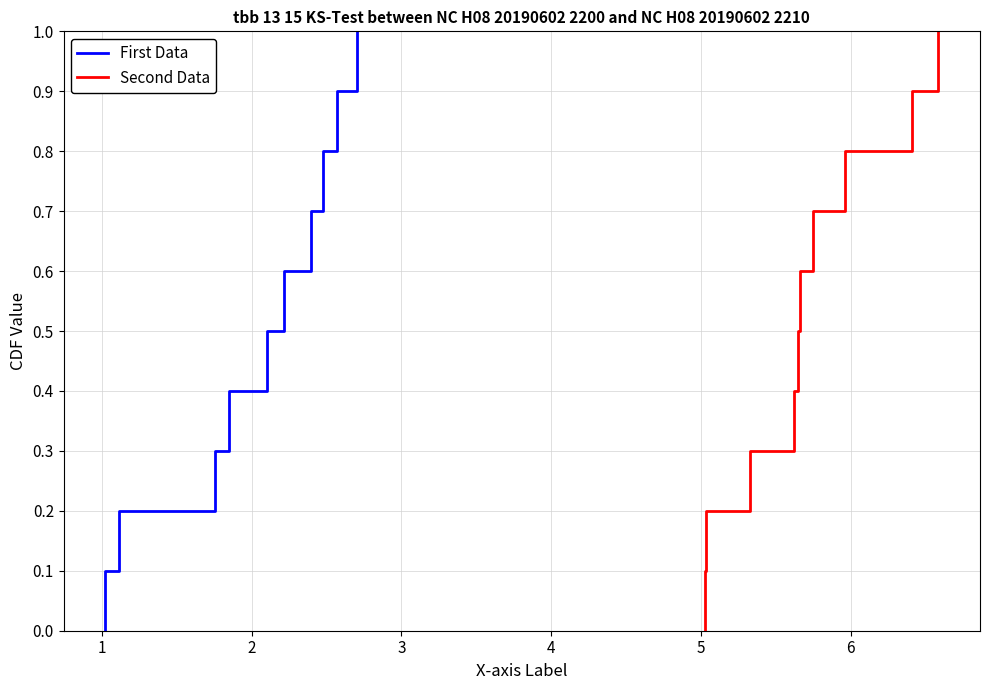

What is the highest value of the Second Data series?

1.0